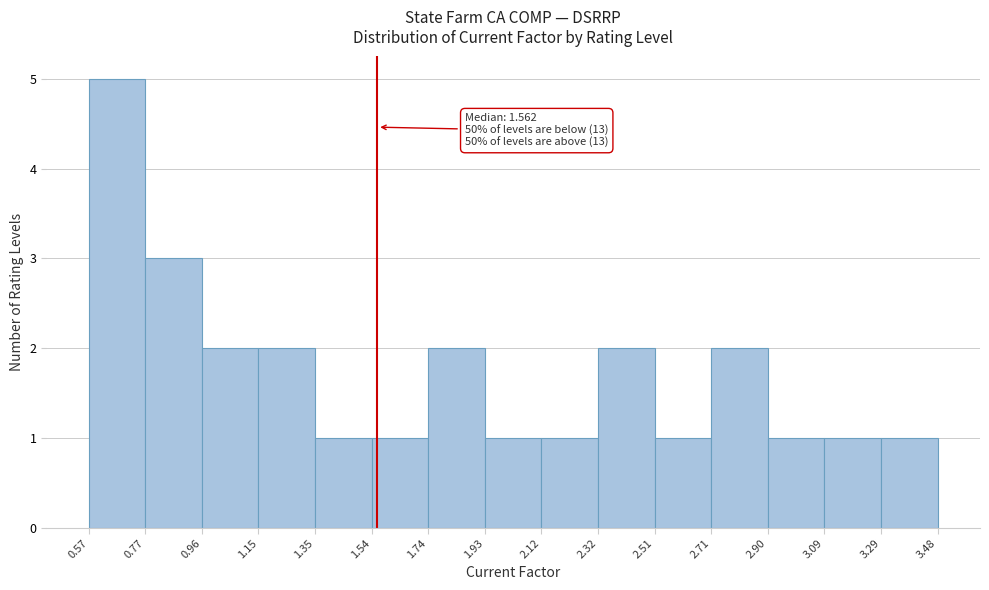

Over which range of the x-axis is the bar tallest?

0.57 to 0.77